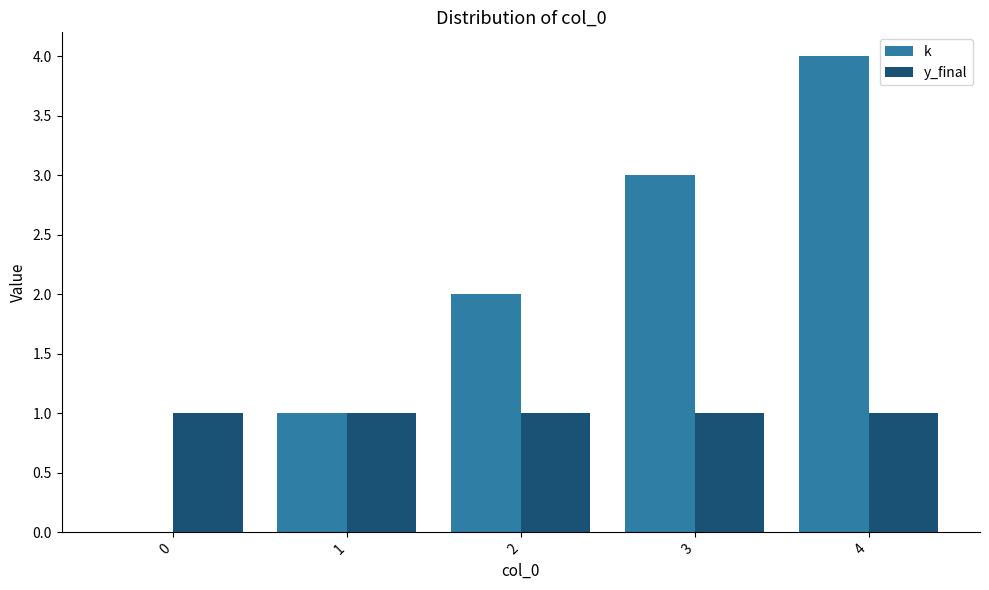

What is the approximate value of k at 2?

2